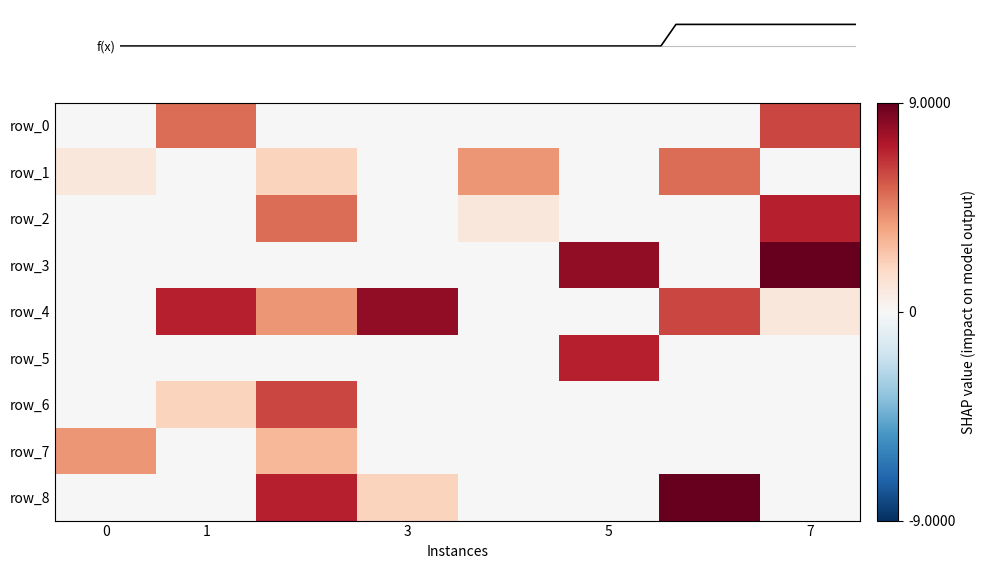

The value of row_2 at 1 is -5. True or false?

False